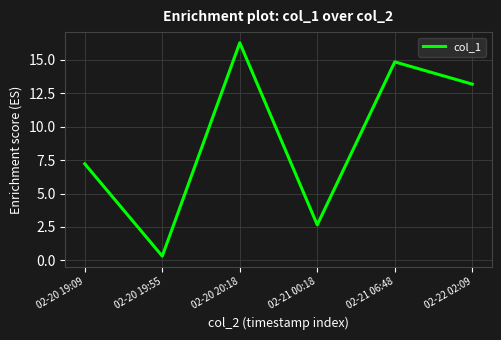

How many categories are shown in the chart?

6